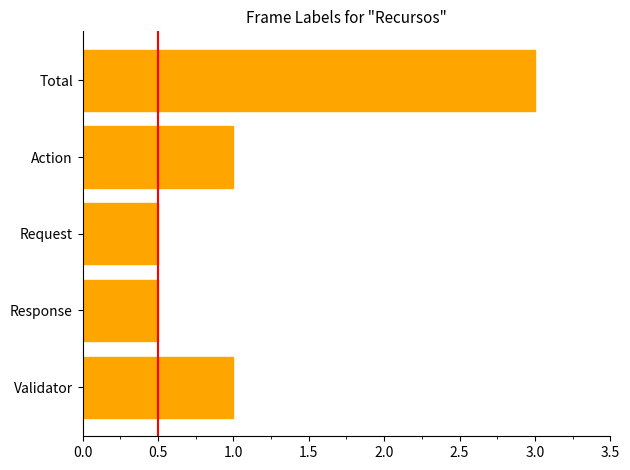

What is the maximum value shown in the chart?

3.0